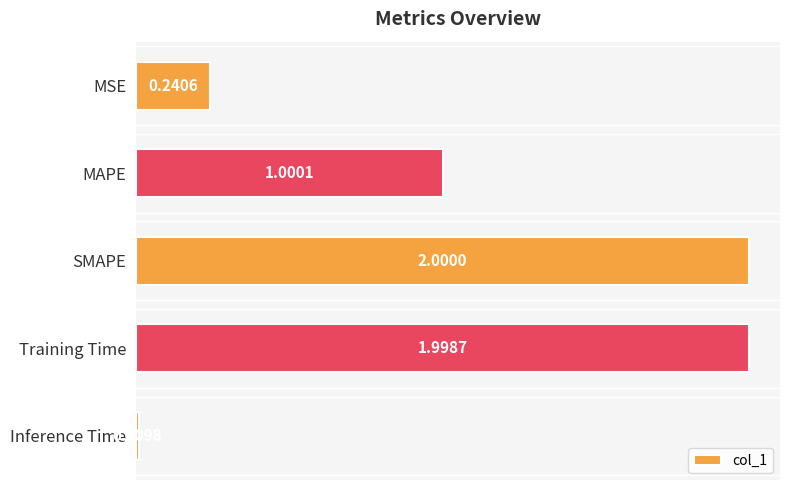

What is the change in value from MSE to SMAPE?

+1.8